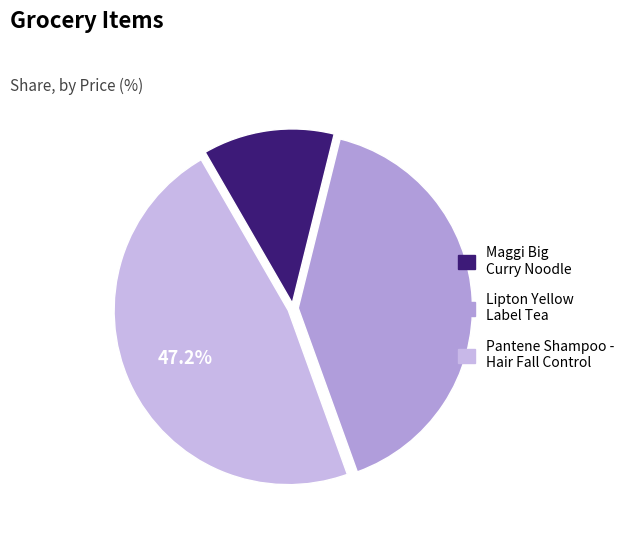

Do Lipton Yellow Label Tea and Maggi Big Curry Noodle together represent more than half of the pie?

Yes